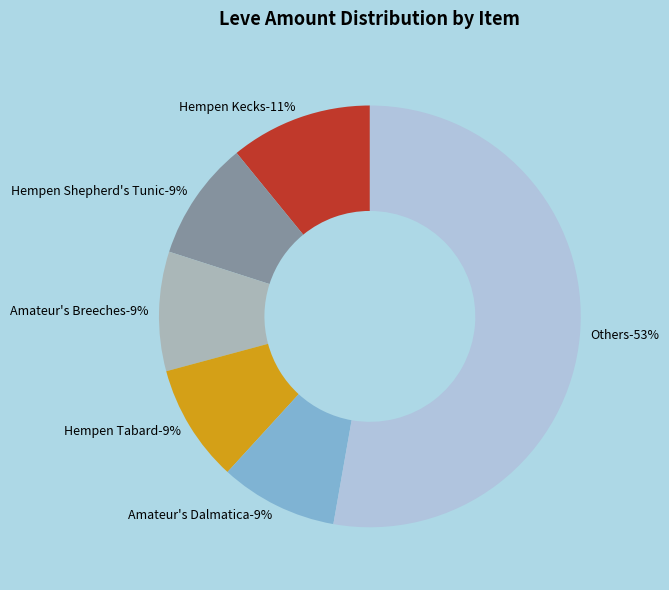

What percentage do Amateur's Dalmatica and Amateur's Breeches together represent?

18.2%